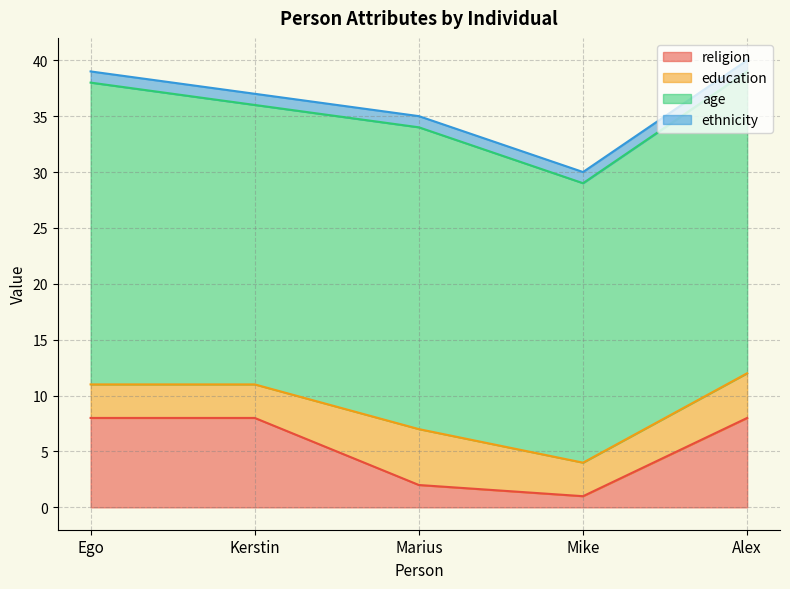

Does the chart have visible grid lines?

Yes